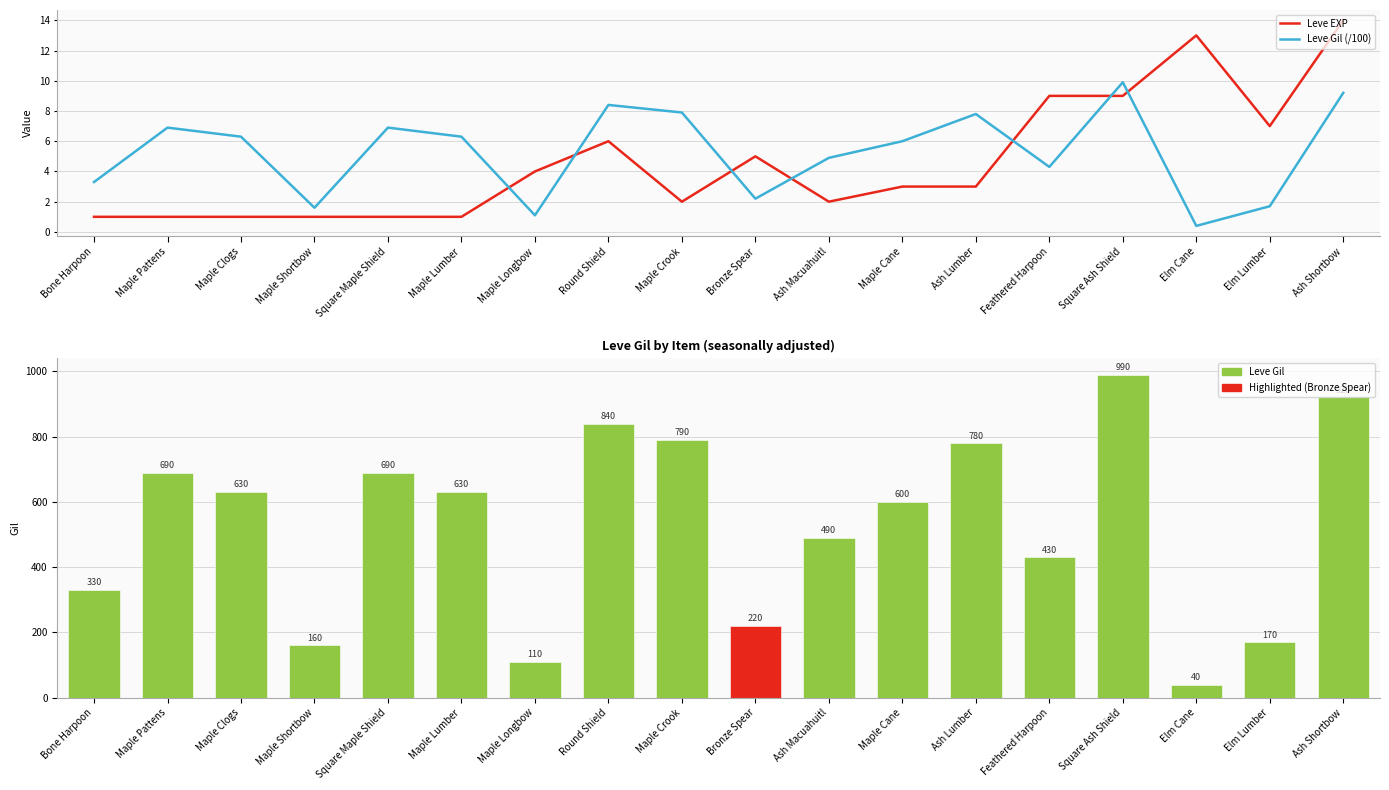

What is the value of the Leve Gil (/100) bar at the 9th from the left?

7.9